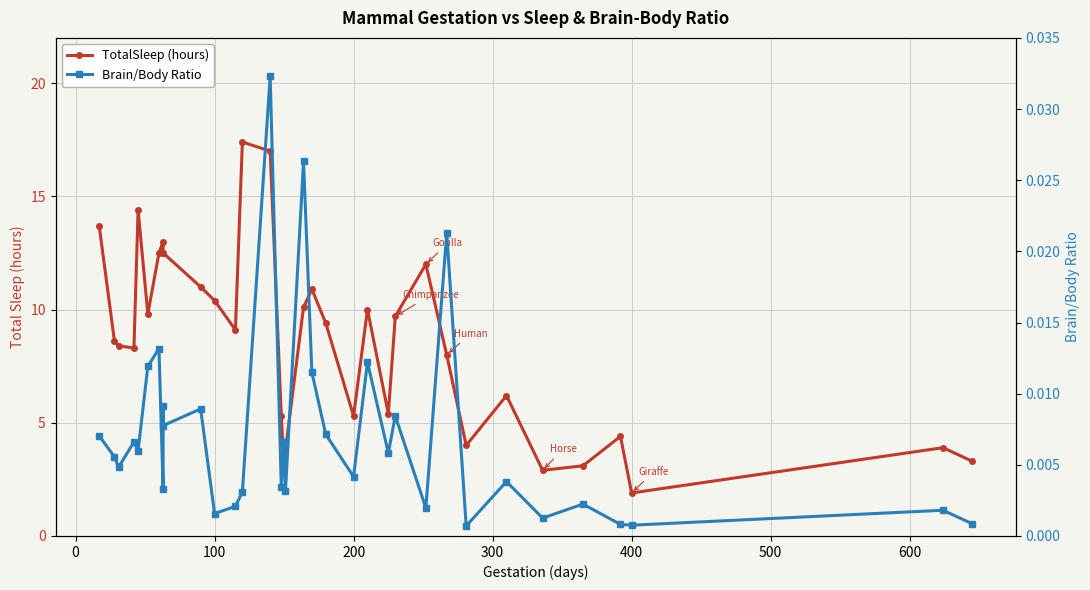

Reading left to right, transcribe all the data shown in this chart.

TotalSleep (hours): 13.7	8.6	8.4	8.3	14.4	9.8	12.5	13.0	12.5	12.5	11.0	10.4	9.1	17.4	17.0	5.3	3.0	3.8	10.1	10.9	9.4	5.3	10.0	5.4	9.7	12.0	8.0	4.0	6.2	2.9	3.1	4.4	1.9	3.9	3.3
Brain/Body Ratio: 0.0	0.0	0.0	0.0	0.0	0.0	0.0	0.0	0.0	0.0	0.0	0.0	0.0	0.0	0.0	0.0	0.0	0.0	0.0	0.0	0.0	0.0	0.0	0.0	0.0	0.0	0.0	0.0	0.0	0.0	0.0	0.0	0.0	0.0	0.0